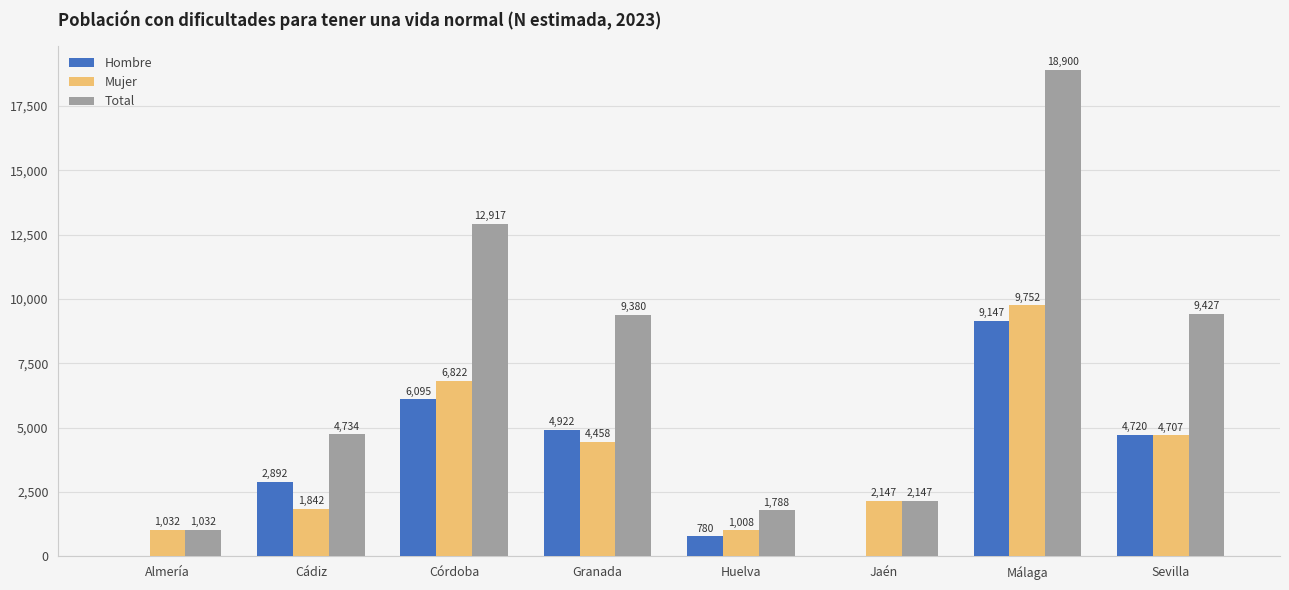

What is the maximum value for Total?

18900